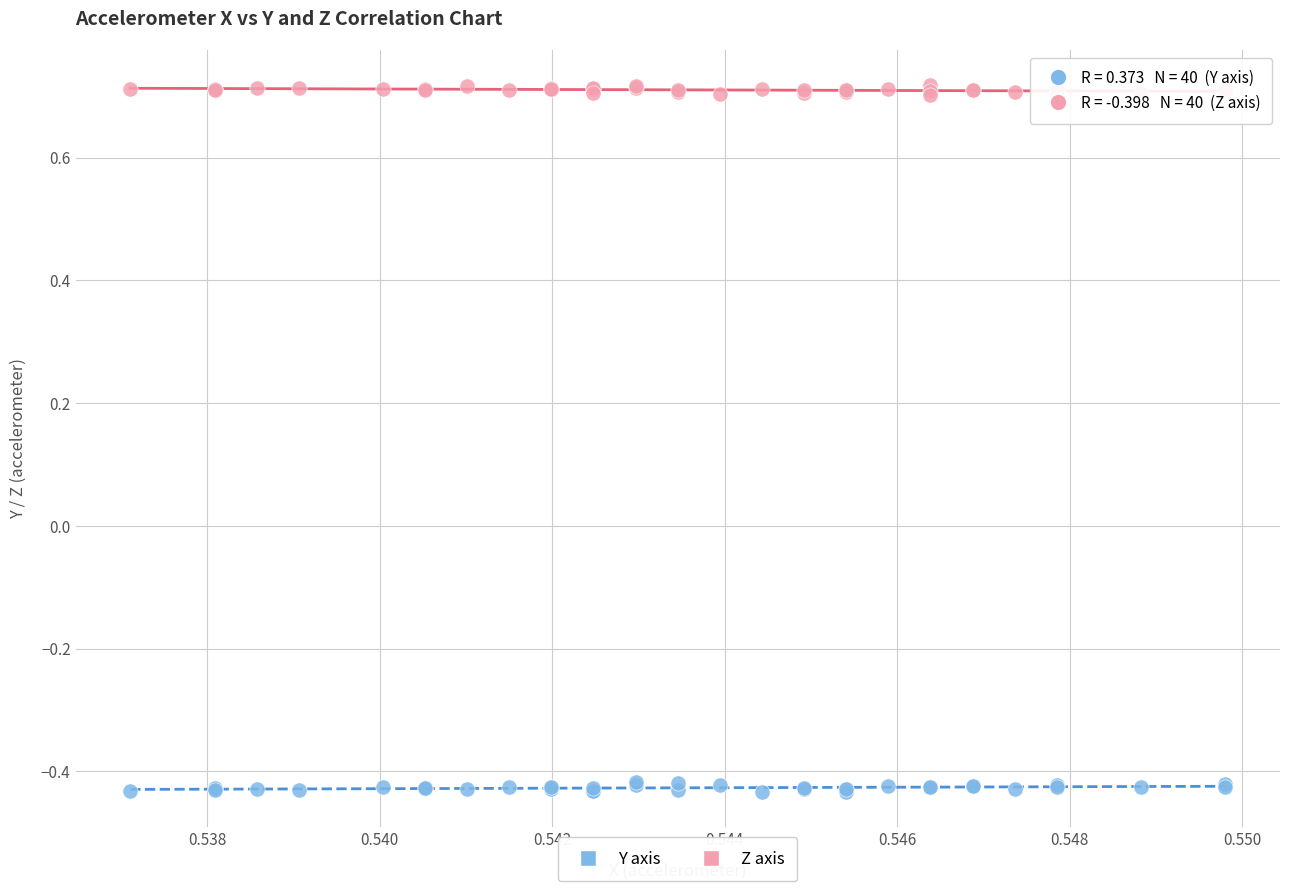

Which series reaches the maximum Y coordinate?

Z axis